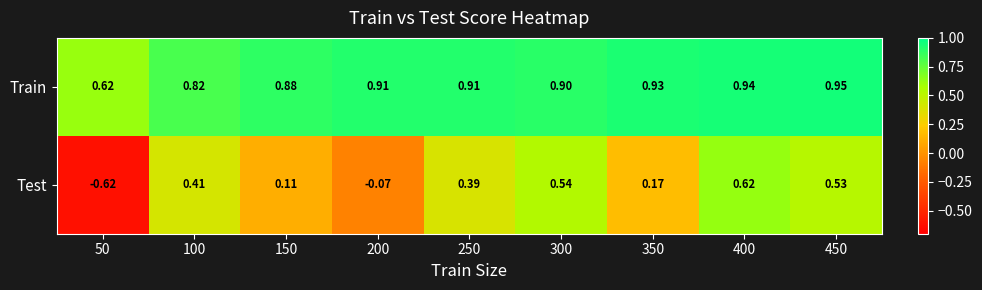

At which category is the sum across all series the highest?

400